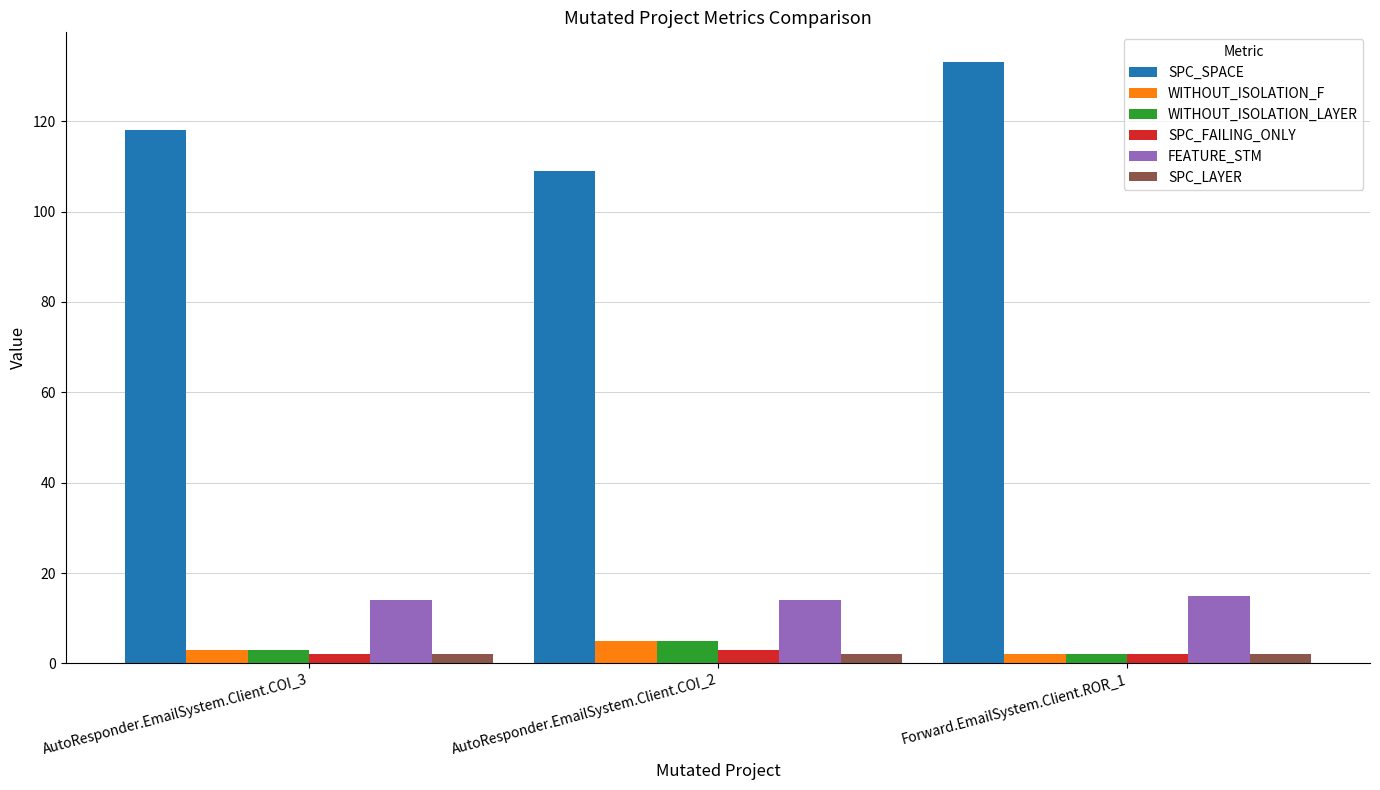

What is the maximum value for SPC_SPACE?

133